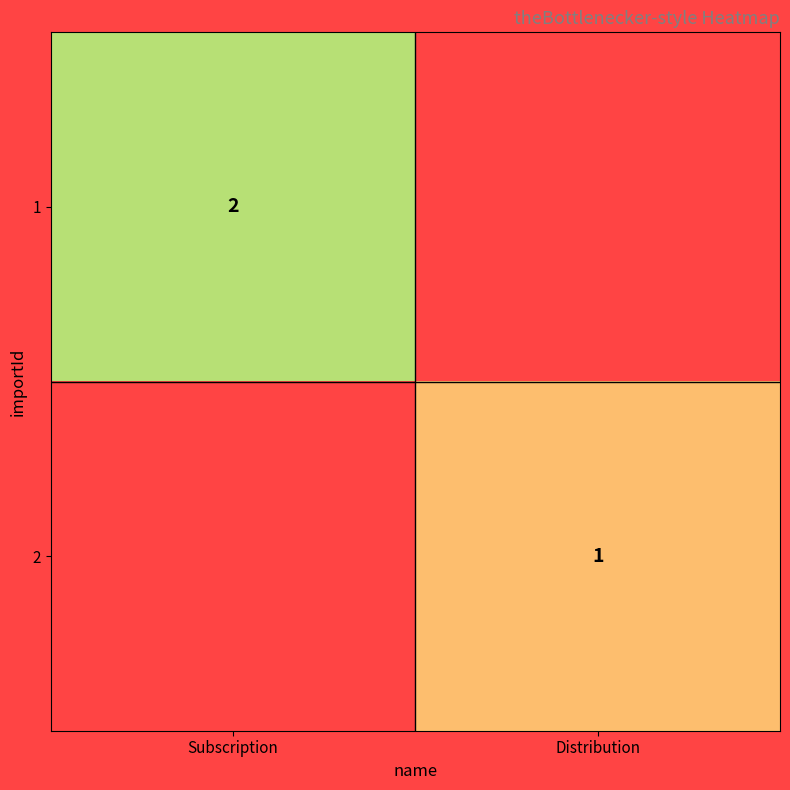

The value of 2 at Distribution is 0. True or false?

False